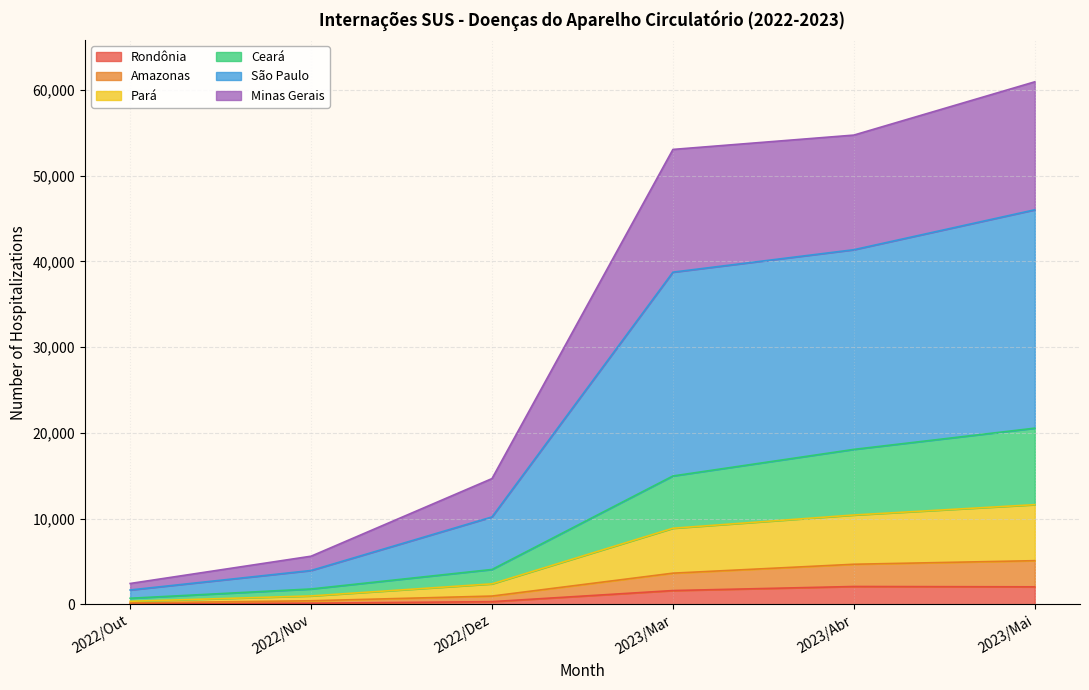

Is it true that Ceará equals 6886 at 2023/Abr?

False